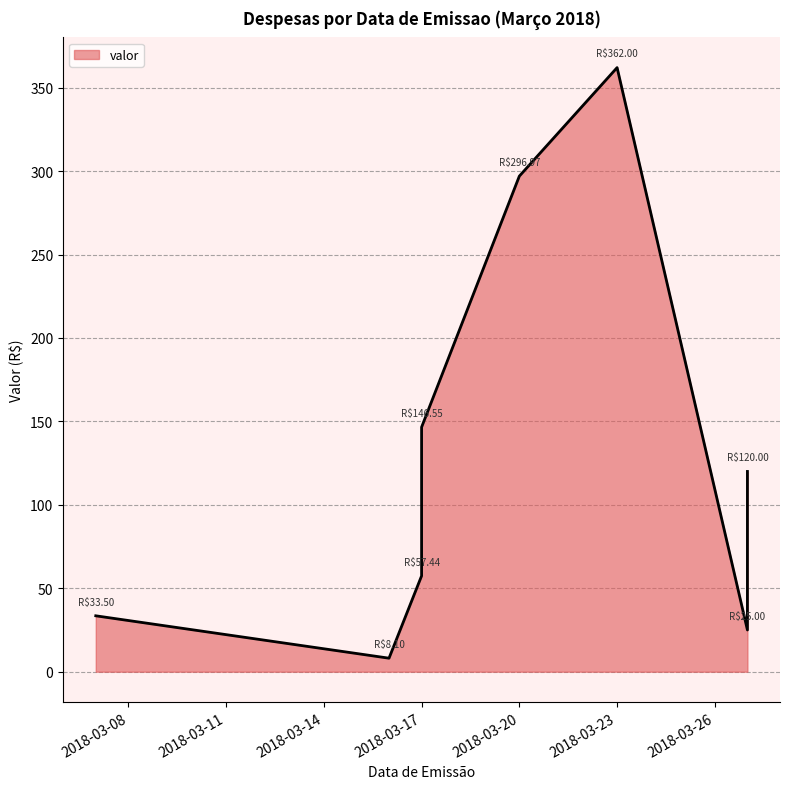

What is the greatest value displayed?

362.0